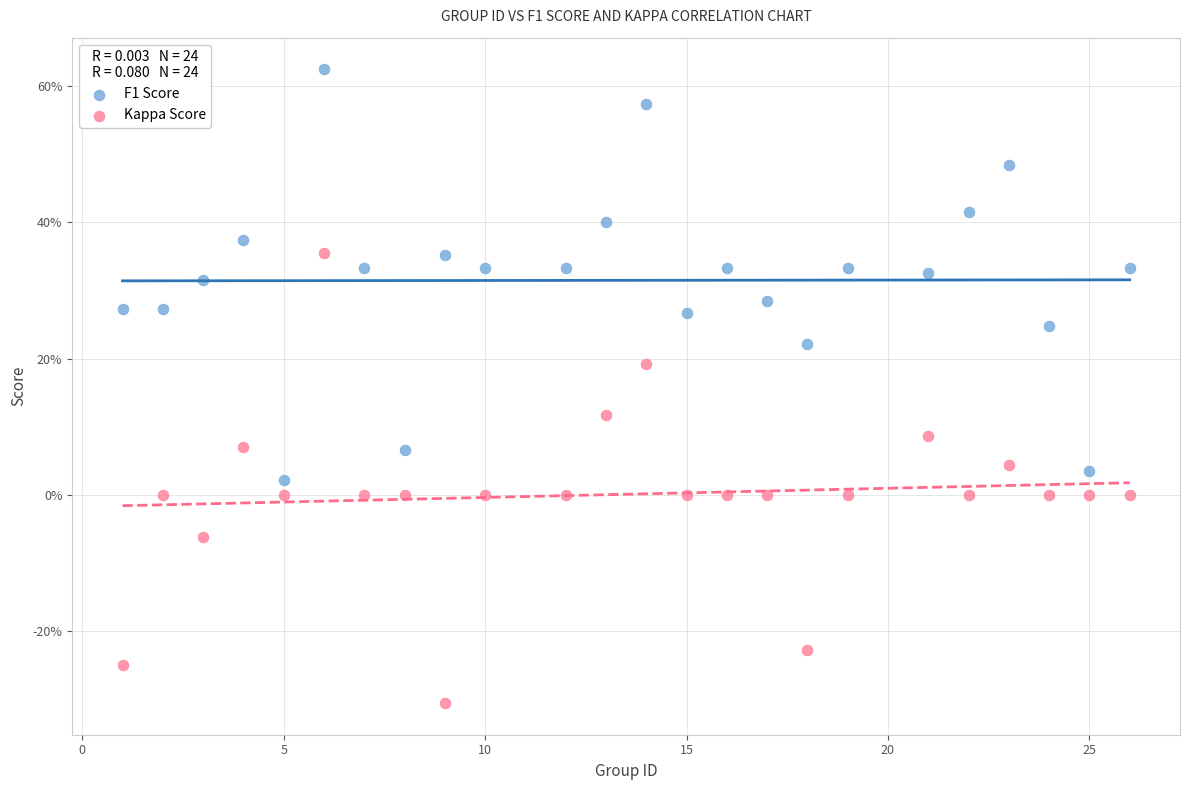

Which series contains the lowest Y value?

Kappa Score